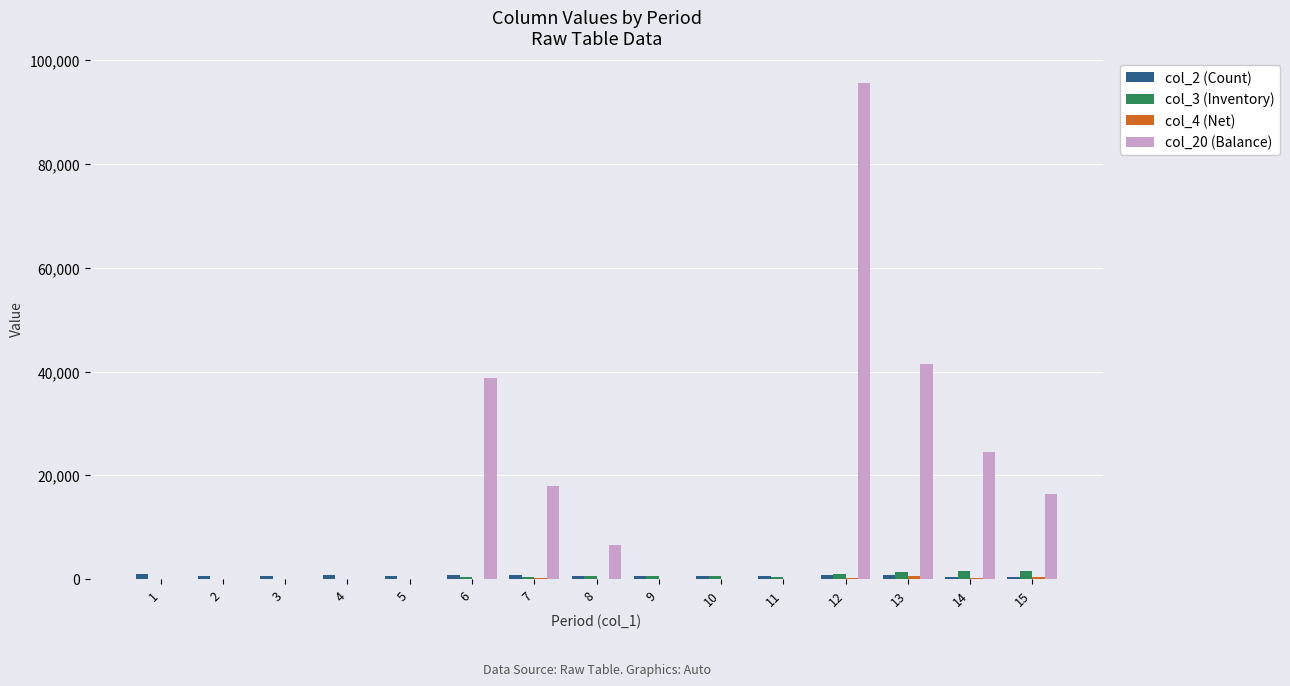

Does the chart contain stacked bars?

No